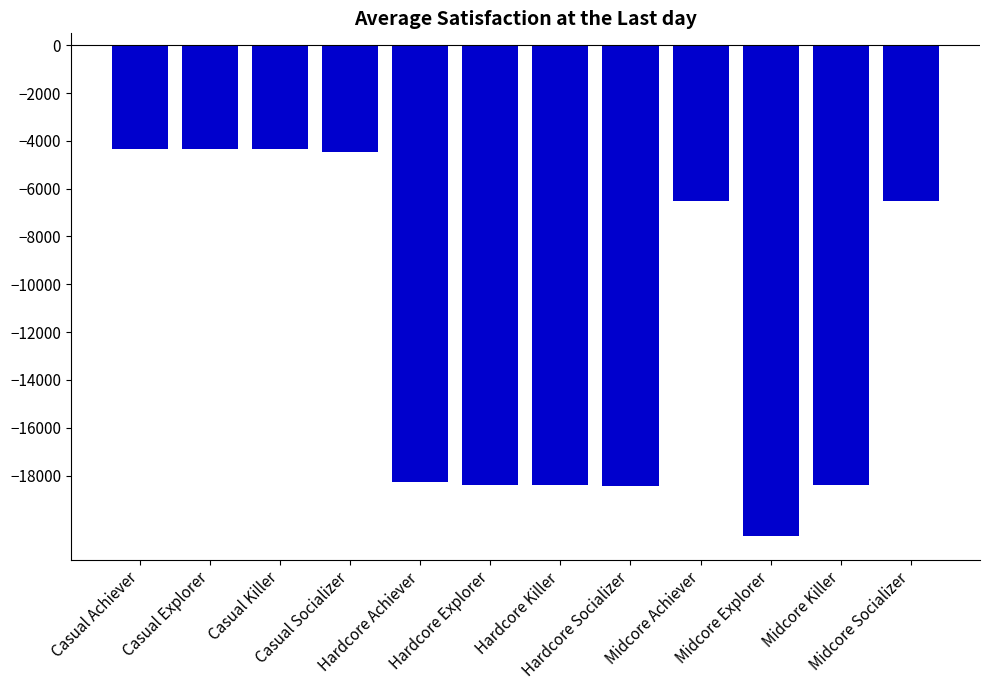

What is the label of the 7th bar from the left?

Hardcore Killer